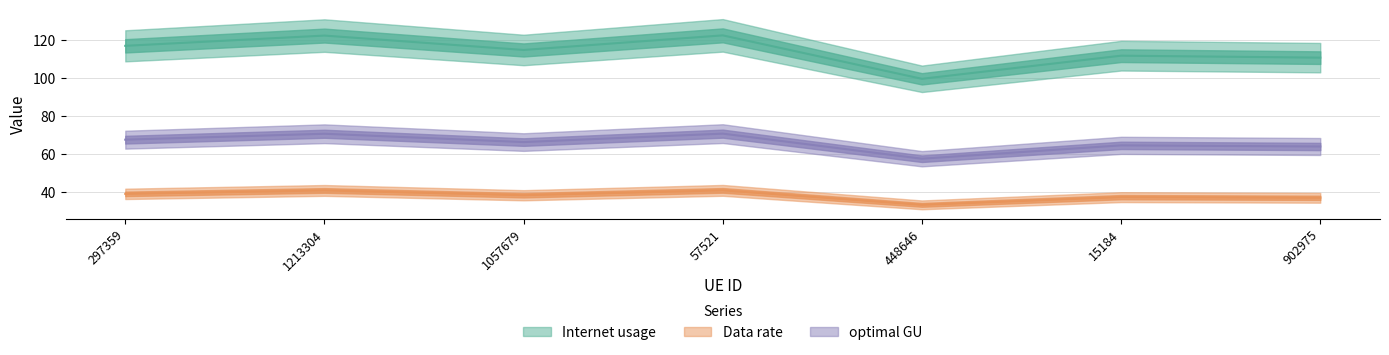

True or false: optimal GU and Data rate intersect in this chart.

False